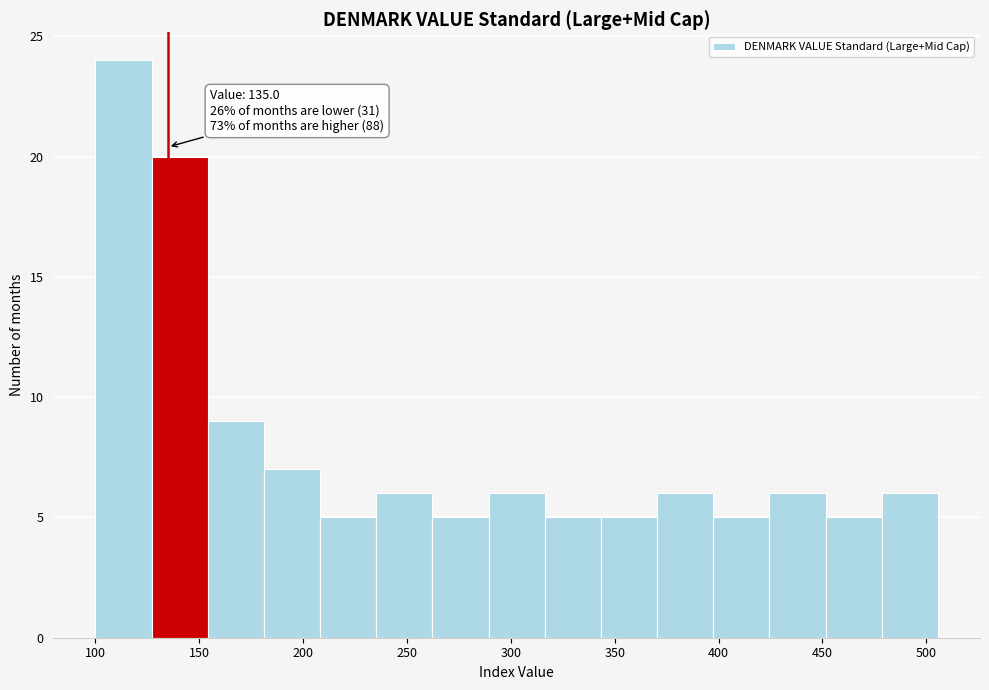

Over which range of the x-axis is the bar tallest?

100 to 125